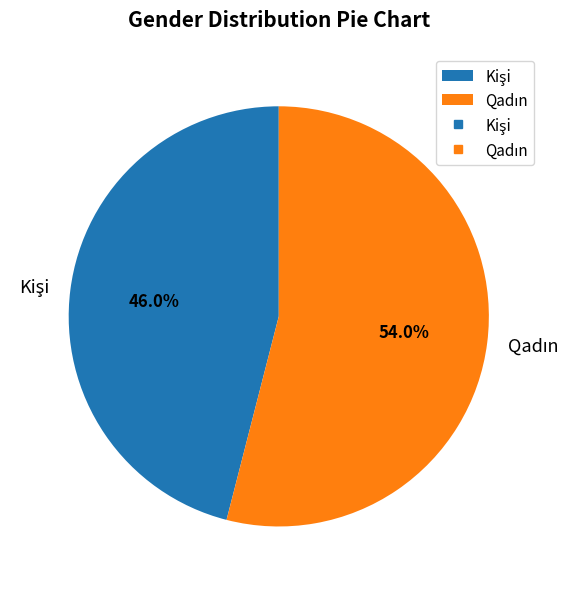

To the nearest percent, what is the average slice percentage?

50%